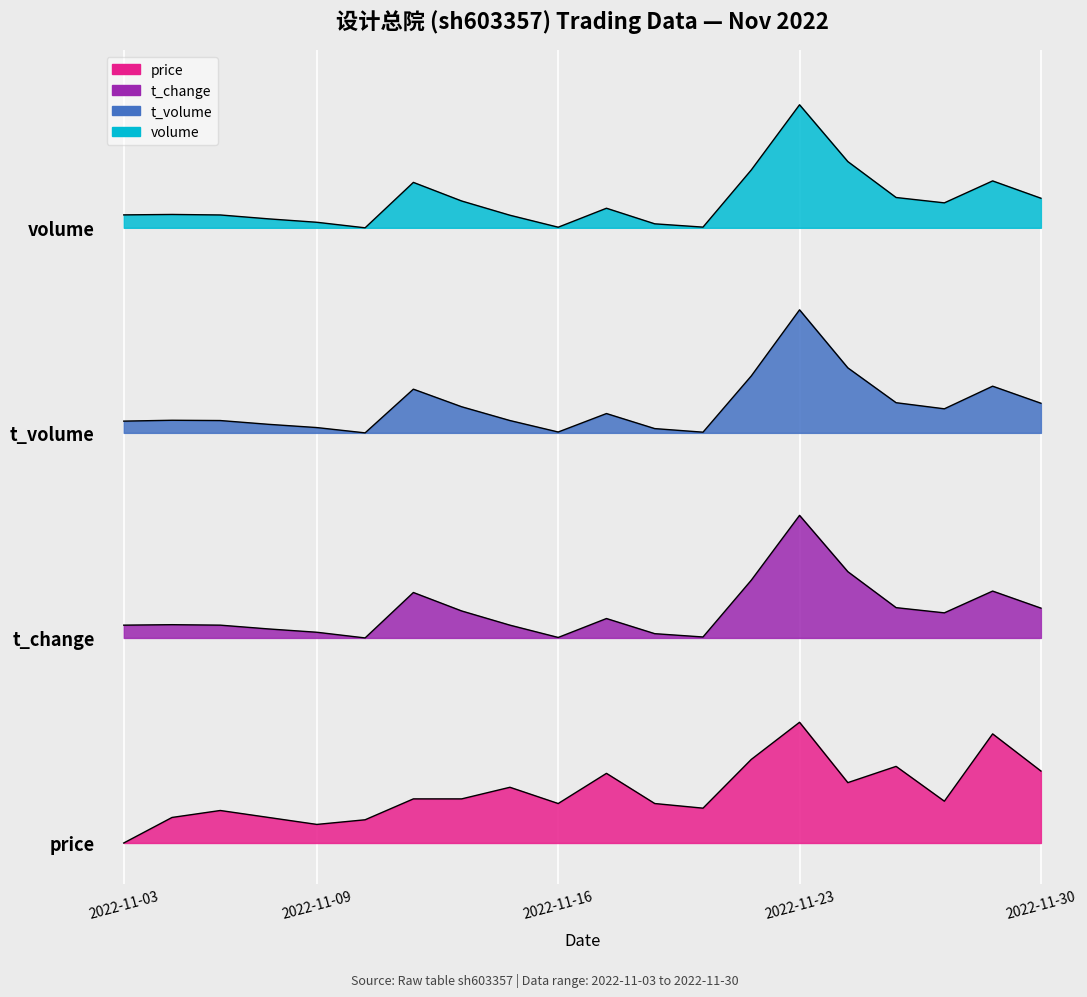

How many lines are shown in the chart?

4